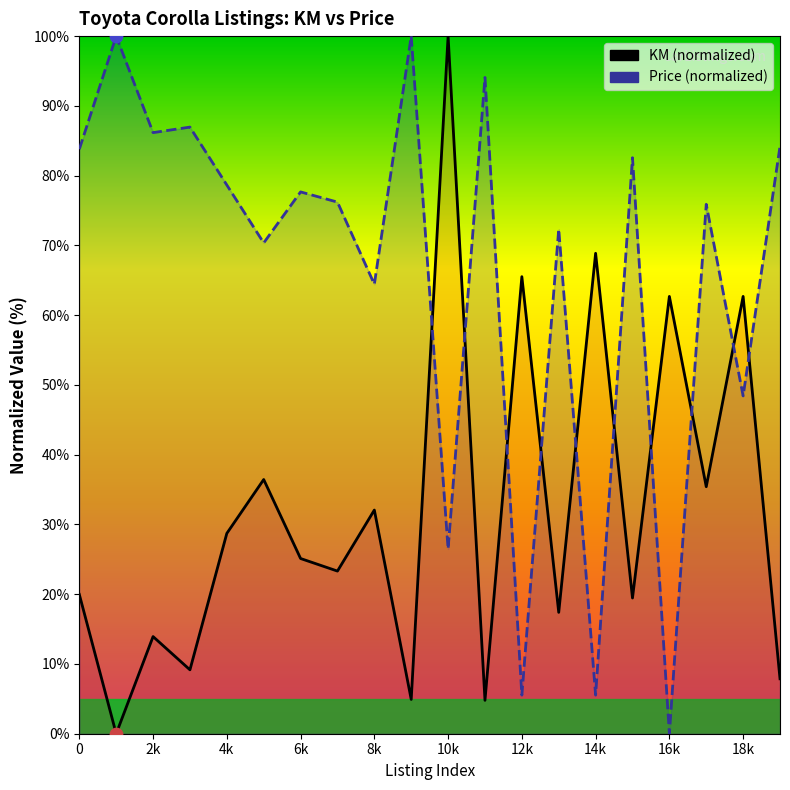

Which series reaches the minimum Y coordinate?

KM